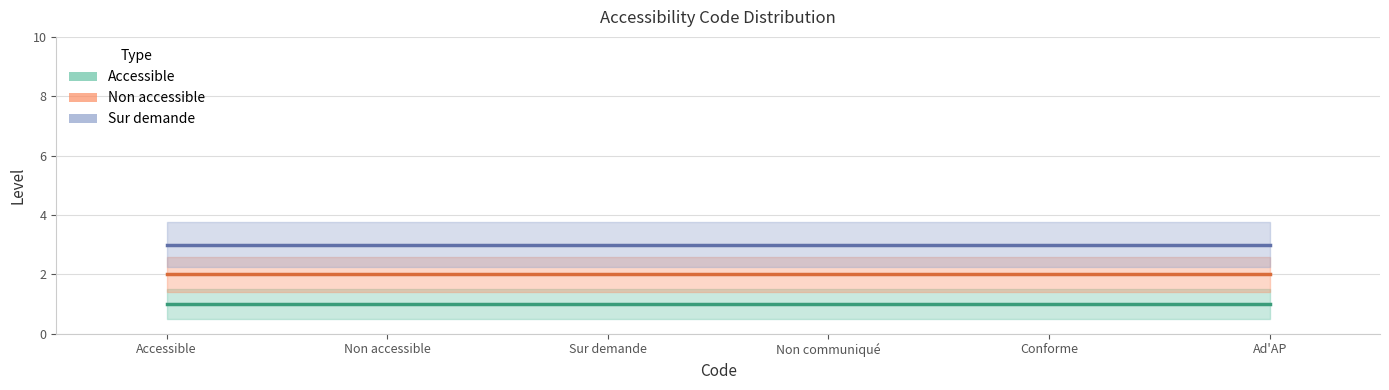

What is the sum of all Non accessible values?

12